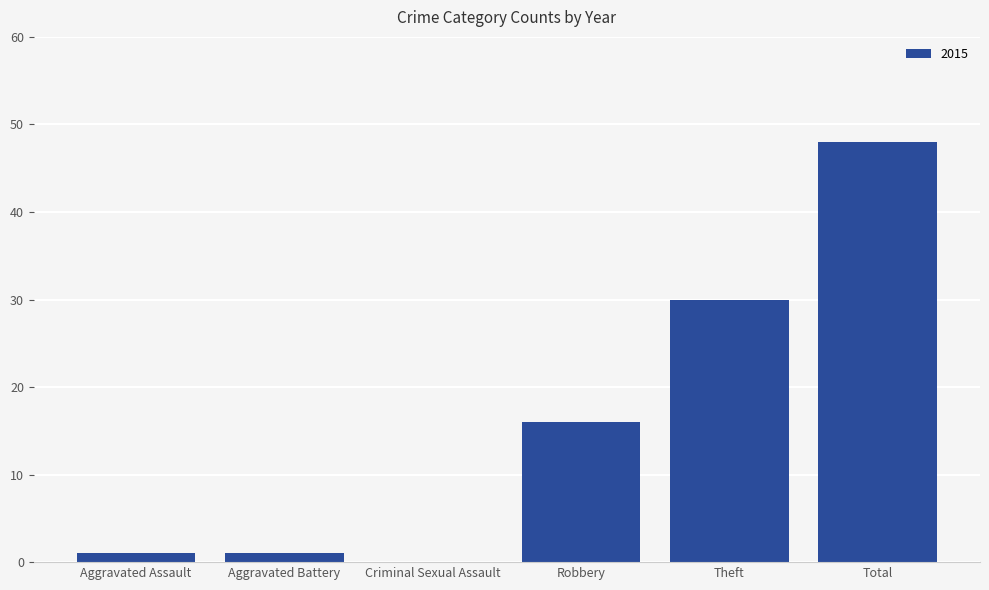

What is the sum of all values?

96